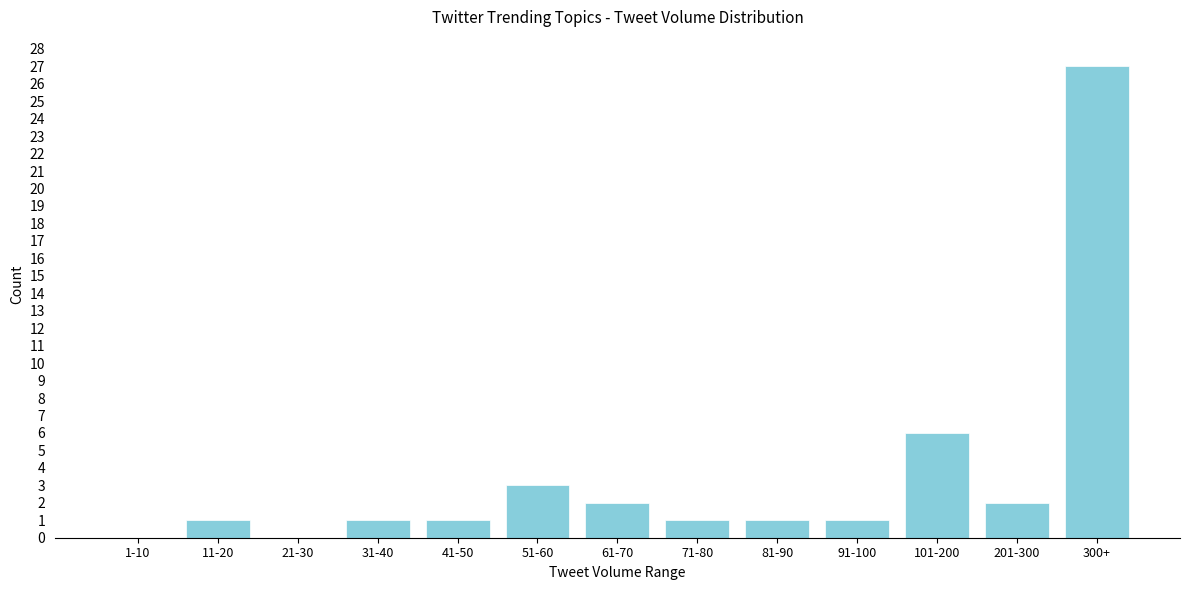

Reading left to right, list all the values displayed in this chart.

1-10=0	11-20=1	21-30=0	31-40=1	41-50=1	51-60=3	61-70=2	71-80=1	81-90=1	91-100=1	101-200=6	201-300=2	300+=27